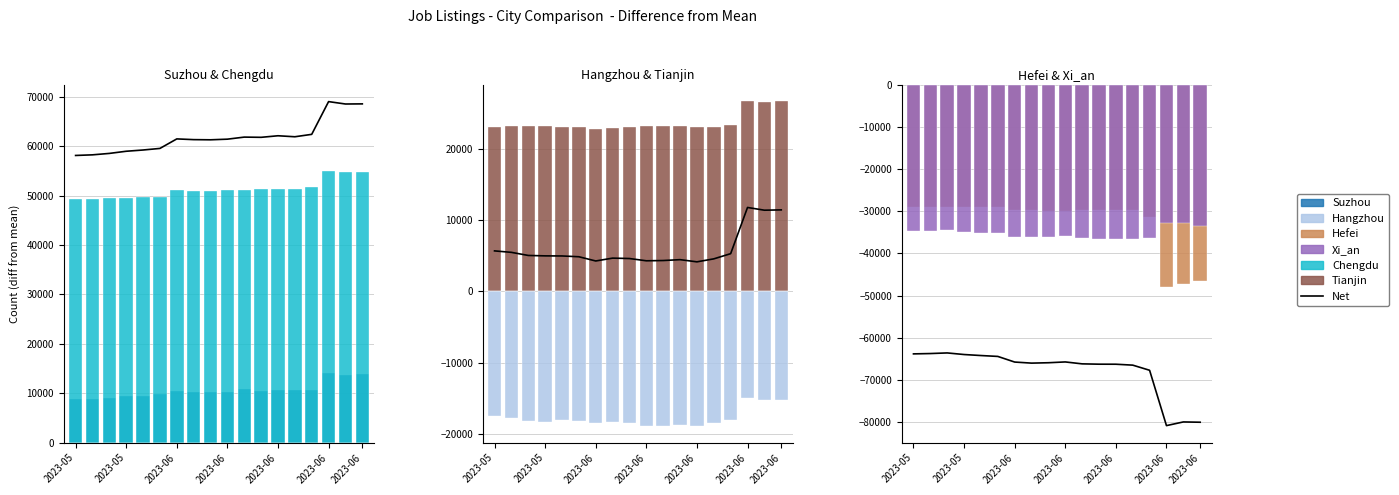

The Hangzhou series shows 220365 at 2023-06-09. True or false?

False